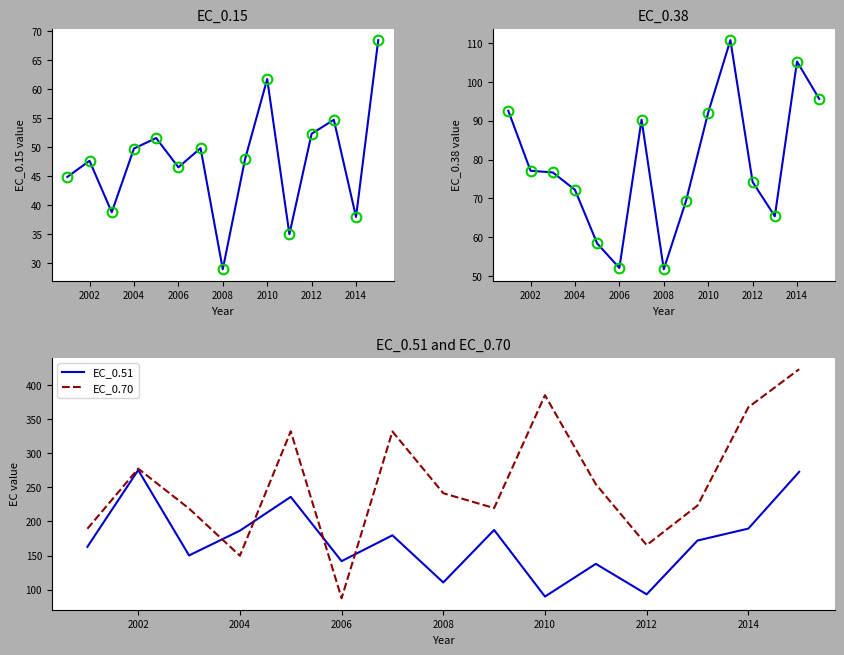

True or false: EC_0.15 and EC_0.38 cross at least once.

False